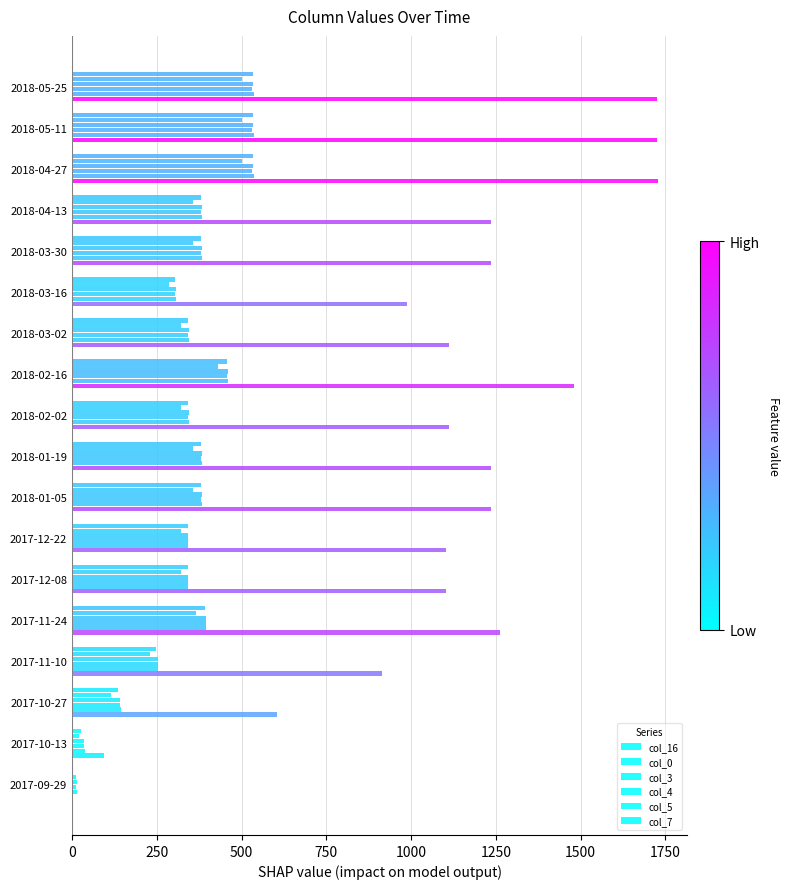

How many categories are shown in the chart?

18